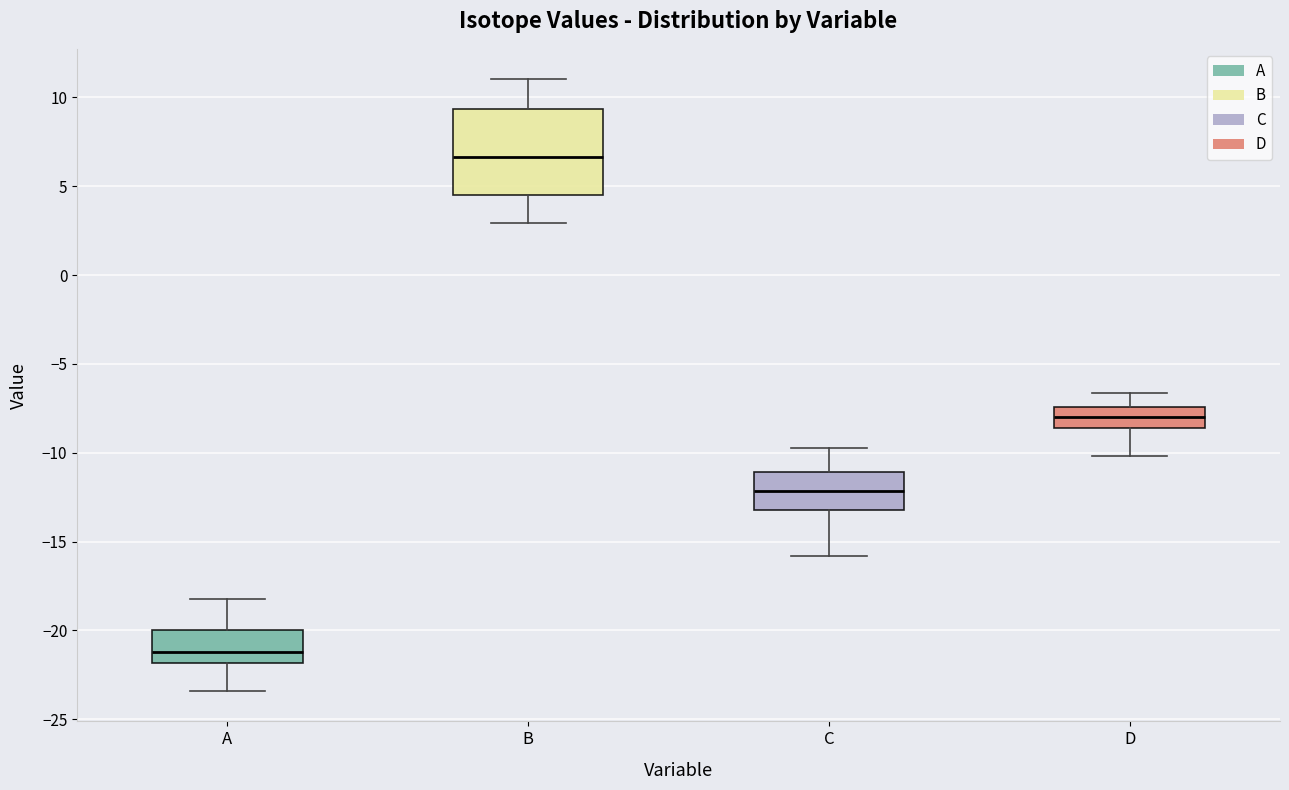

Which box is the tallest, from its lower edge to its upper edge?

B